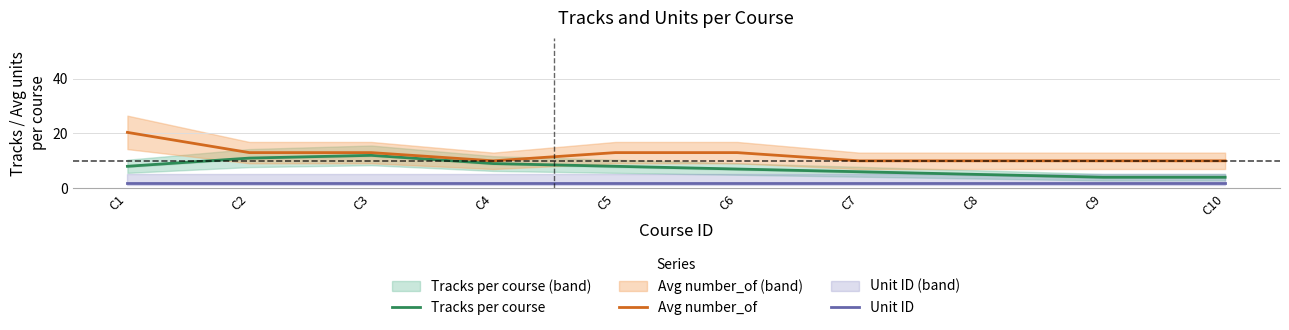

Count the number of data series in this chart.

3